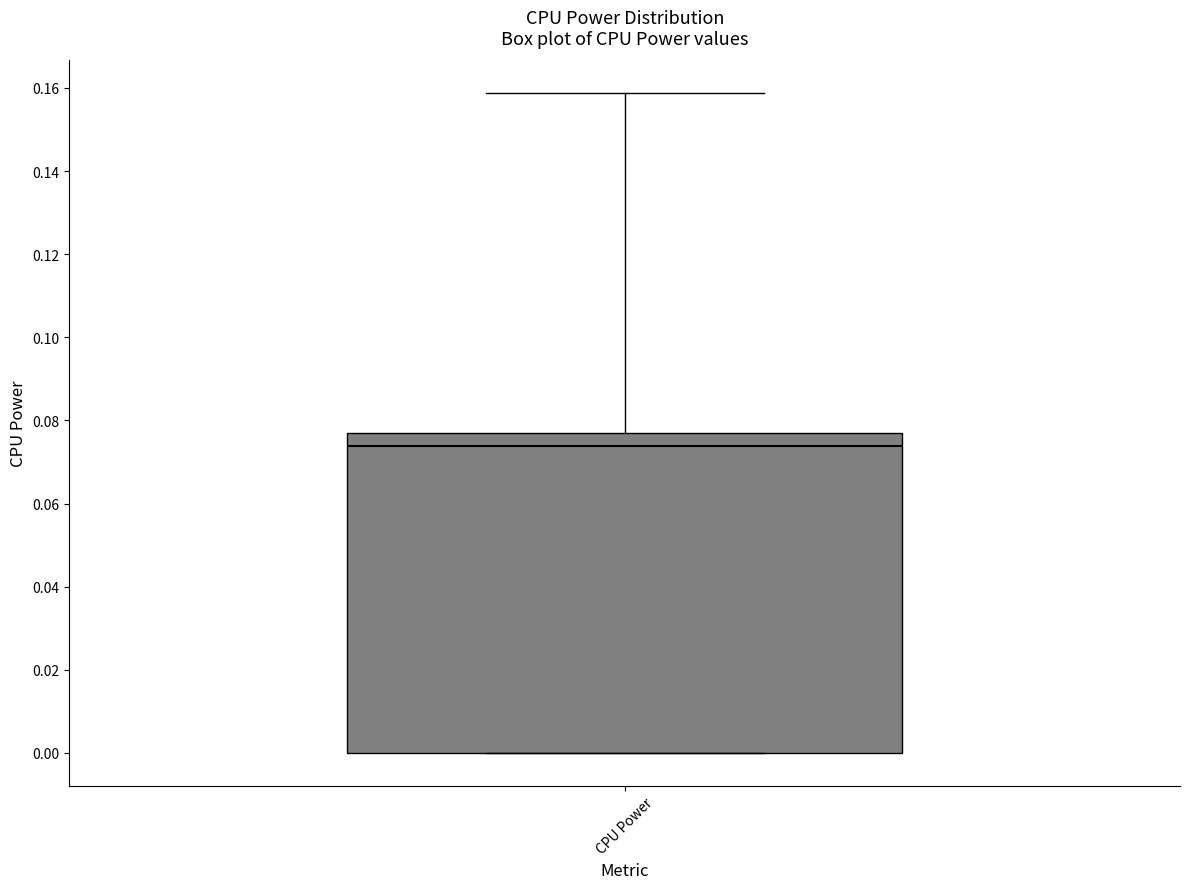

Transcribe this box plot: give where the median line is, the range the box spans, and where the two whiskers end, as read against the y-axis. The values are not printed on the chart, so give them approximately, as read against the axis.

median 0.074, box 0.000 to 0.078, whiskers 0.000 to 0.158